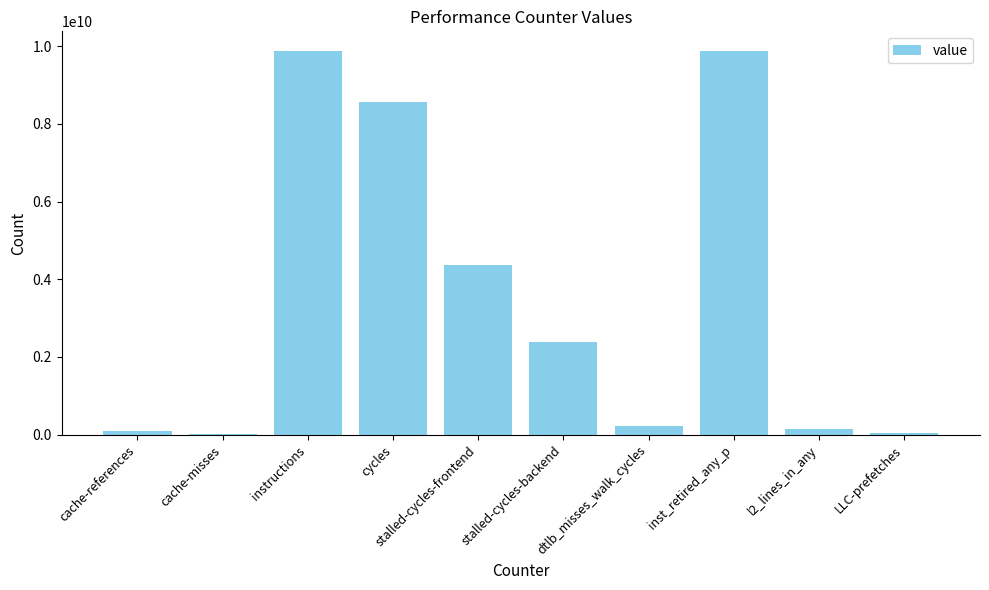

Is it true that the value at dtlb_misses_walk_cycles is 233792427?

True